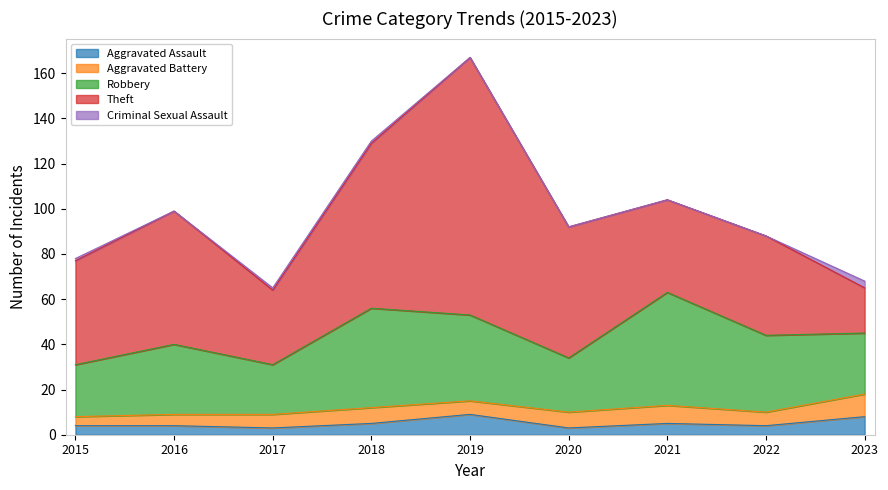

The Theft series shows 46 at 2015. True or false?

True